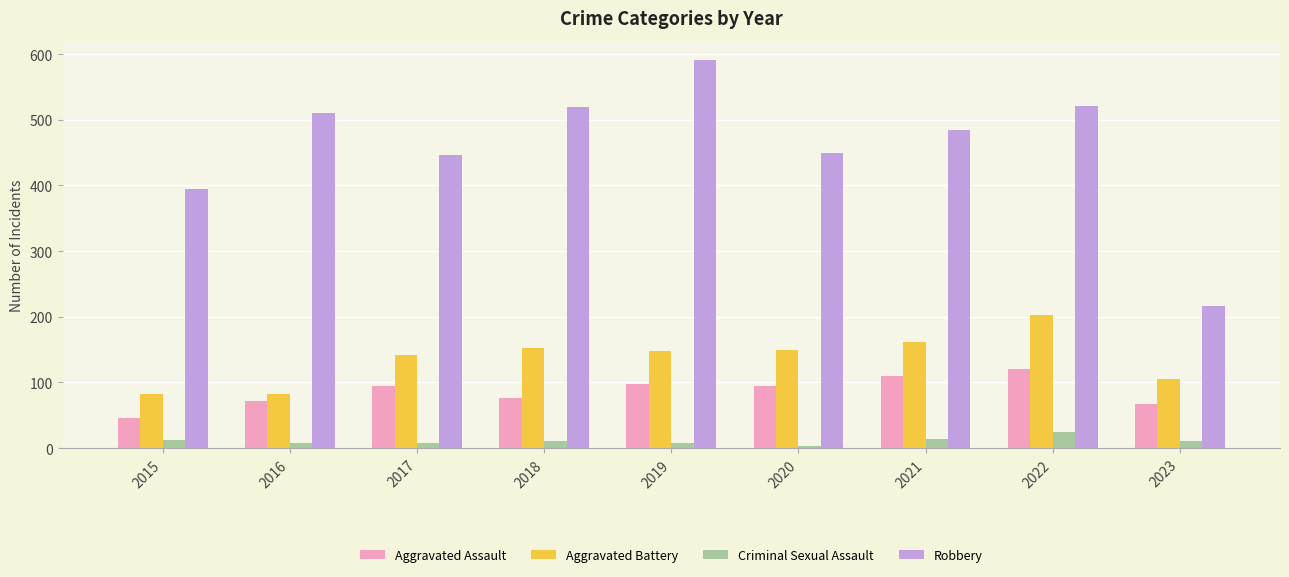

At which label does Robbery reach its minimum?

2023